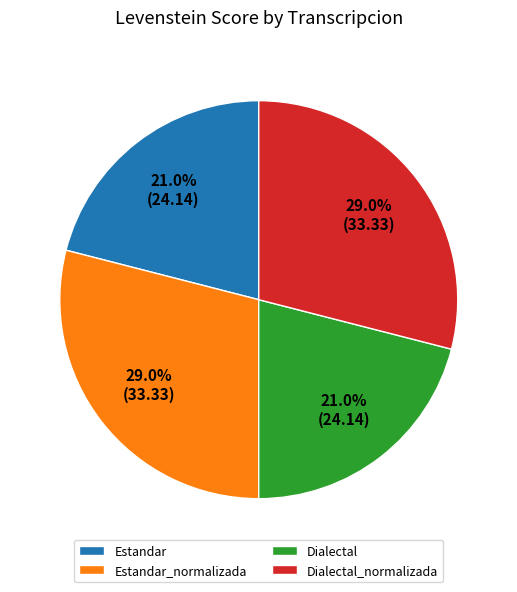

What percentage is the Estandar_normalizada slice, to the nearest percent?

29%